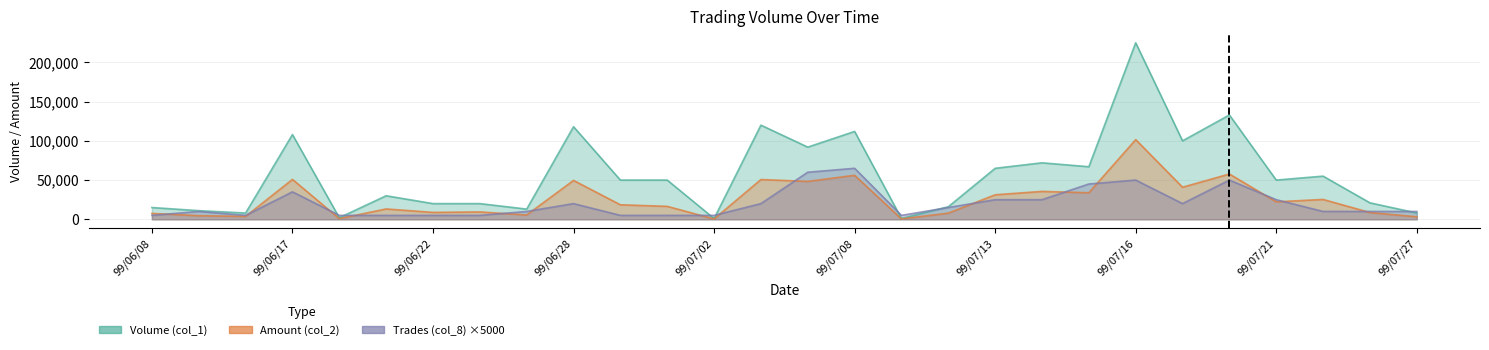

What are all the series names shown in the legend?

Volume (col_1), Amount (col_2), Trades (col_8)